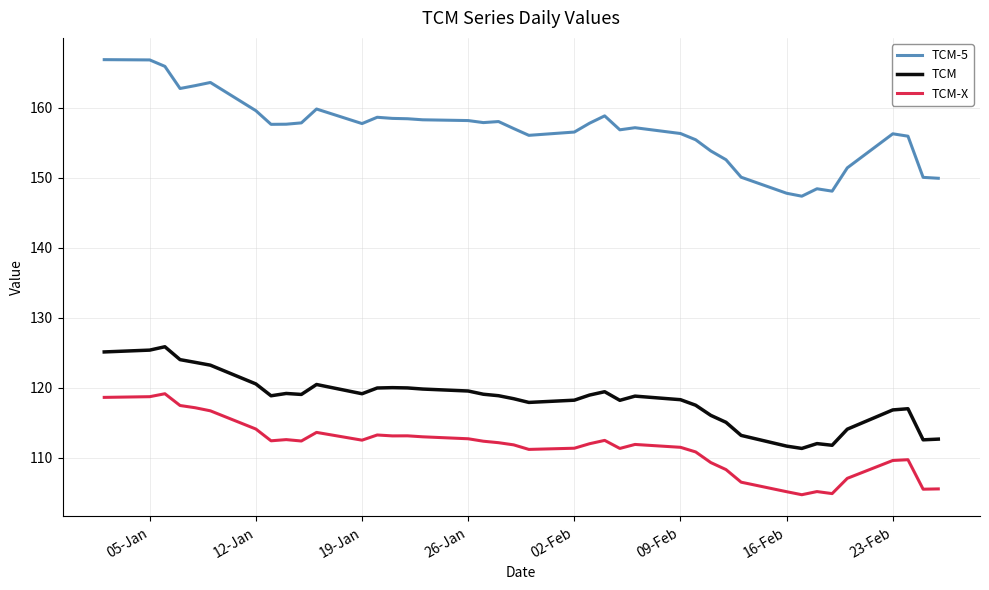

List the series in order of their peak value, lowest first.

TCM-X, TCM, TCM-5